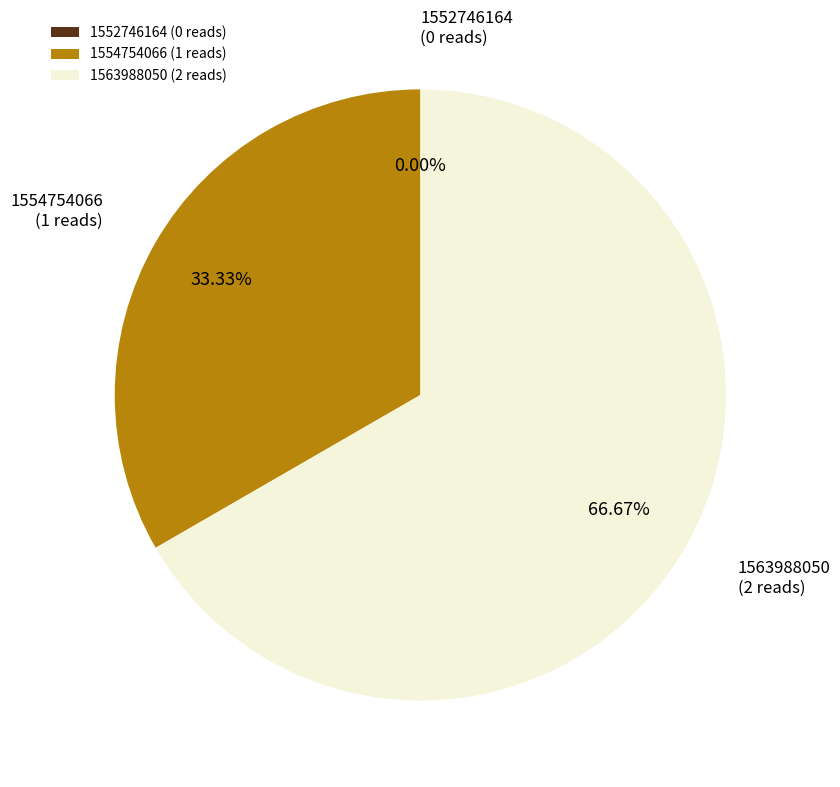

Which has a higher value, 1554754066 or 1552746164?

1554754066